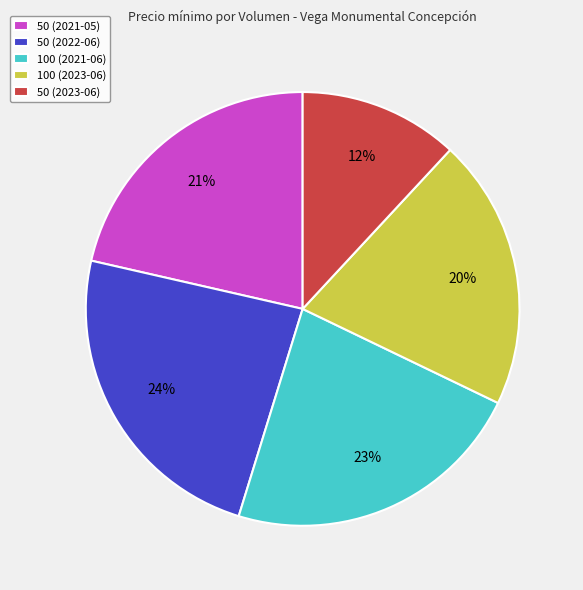

Rank the categories by value from lowest to highest.

50 (2023-06), 100 (2023-06), 50 (2021-05), 100 (2021-06), 50 (2022-06)